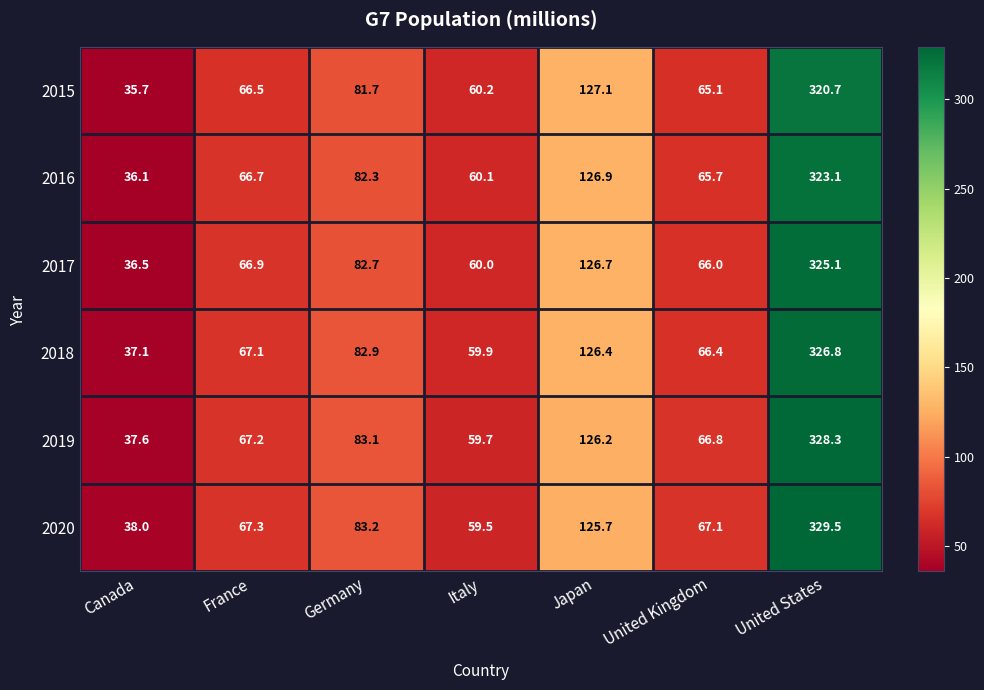

What is the minimum value shown in the chart?

35.7